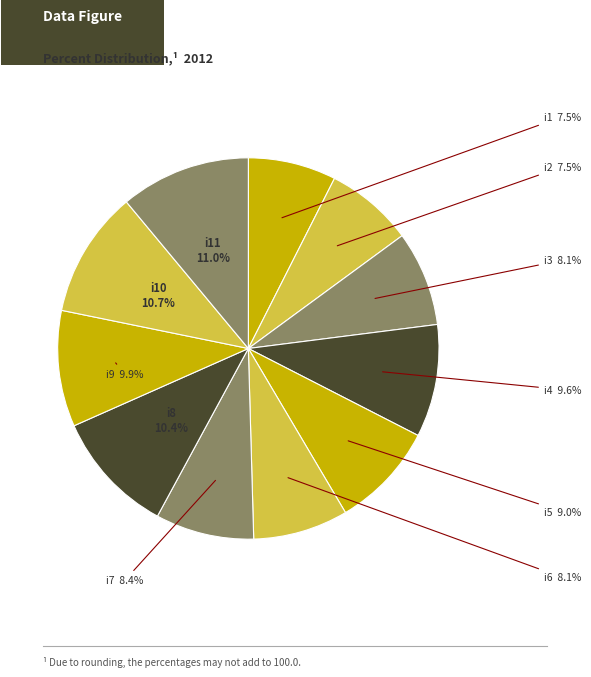

How many segments does this pie chart have?

11